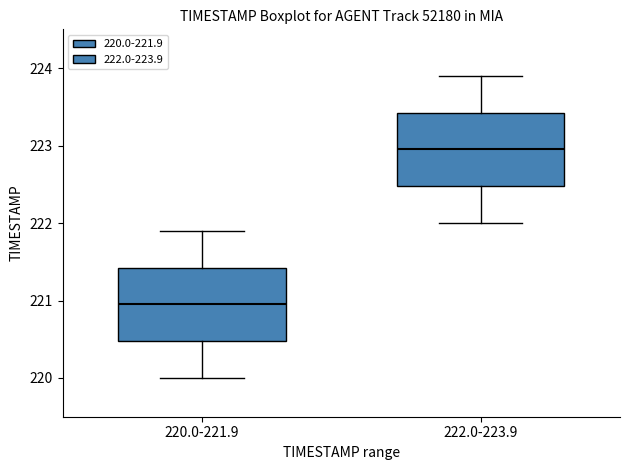

Reading left to right, read every box against the y-axis: the position of its median line, the range the box covers, and the ends of its whiskers. The values are not printed on the chart, so give them approximately, as read against the axis.

220.0-221.9: median 221.0, box 220.5 to 221.4, whiskers 220.0 to 221.9
222.0-223.9: median 223.0, box 222.5 to 223.4, whiskers 222.0 to 223.9